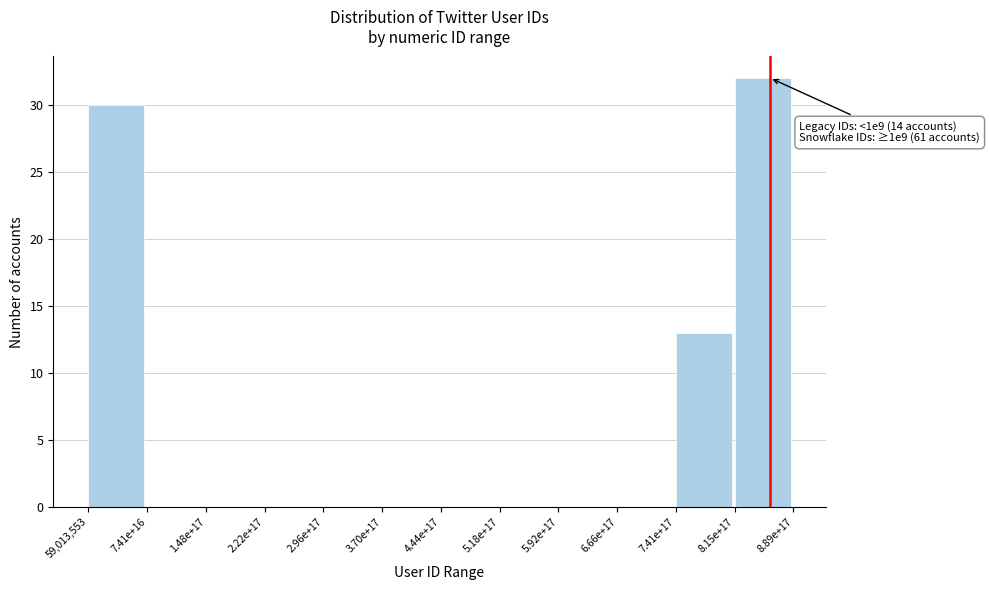

Reading left to right, what are all the values shown in this chart?

59,013,553=30	7.41e+16=0	1.48e+17=0	2.22e+17=0	2.96e+17=0	3.70e+17=0	4.44e+17=0	5.18e+17=0	5.92e+17=0	6.66e+17=0	7.41e+17=13	8.15e+17=32